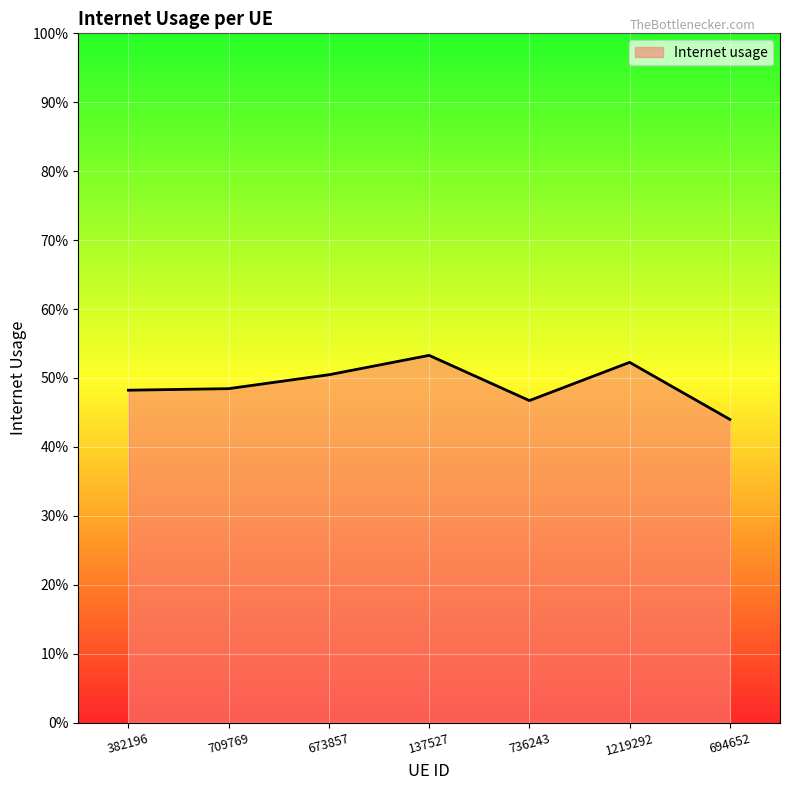

Which label corresponds to the largest value in the chart?

137527